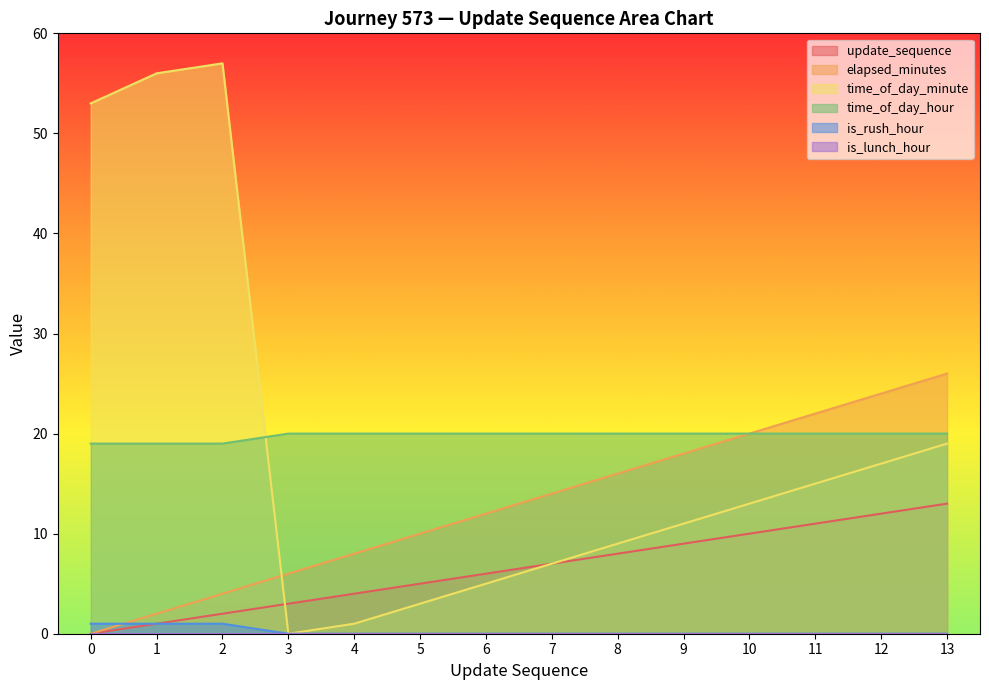

What is the sum of all is_rush_hour values?

3